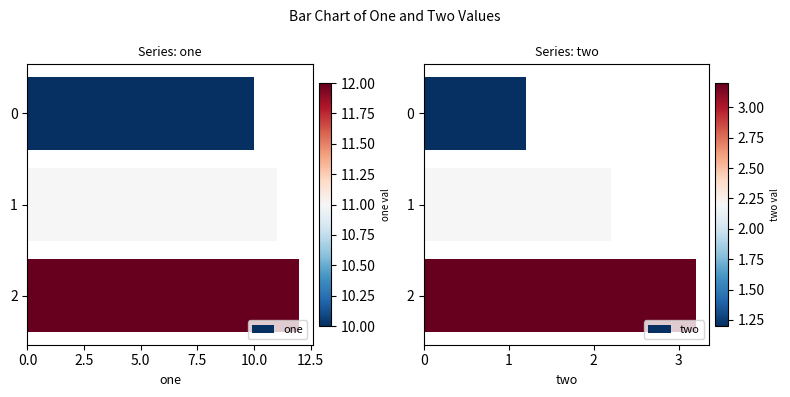

Are the bars horizontal?

Yes